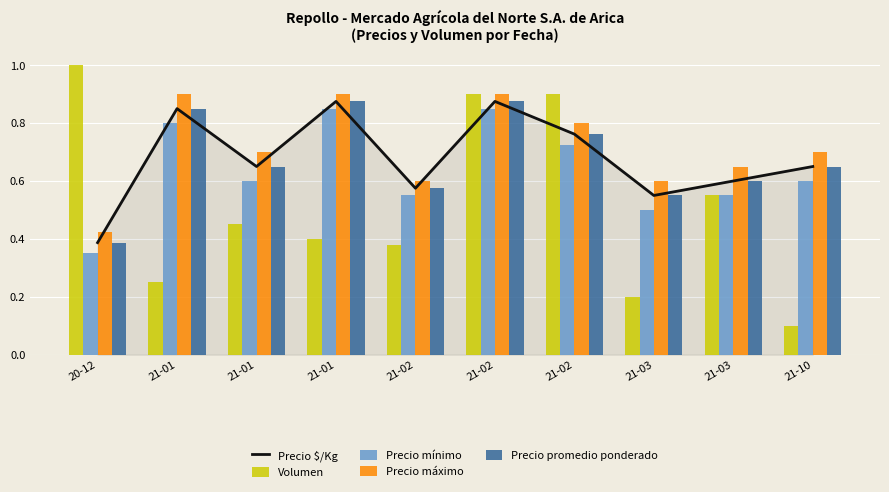

Does the chart contain stacked bars?

No